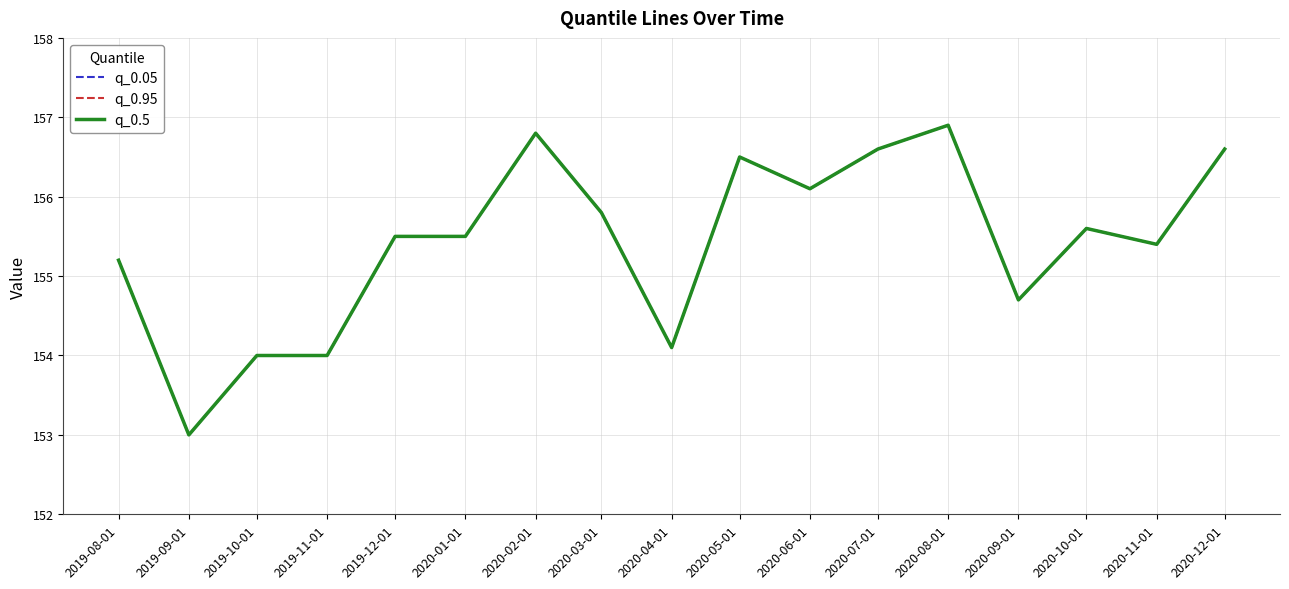

What is the difference between the q_0.95 values at 2019-10-01 and 2020-08-01?

2.9